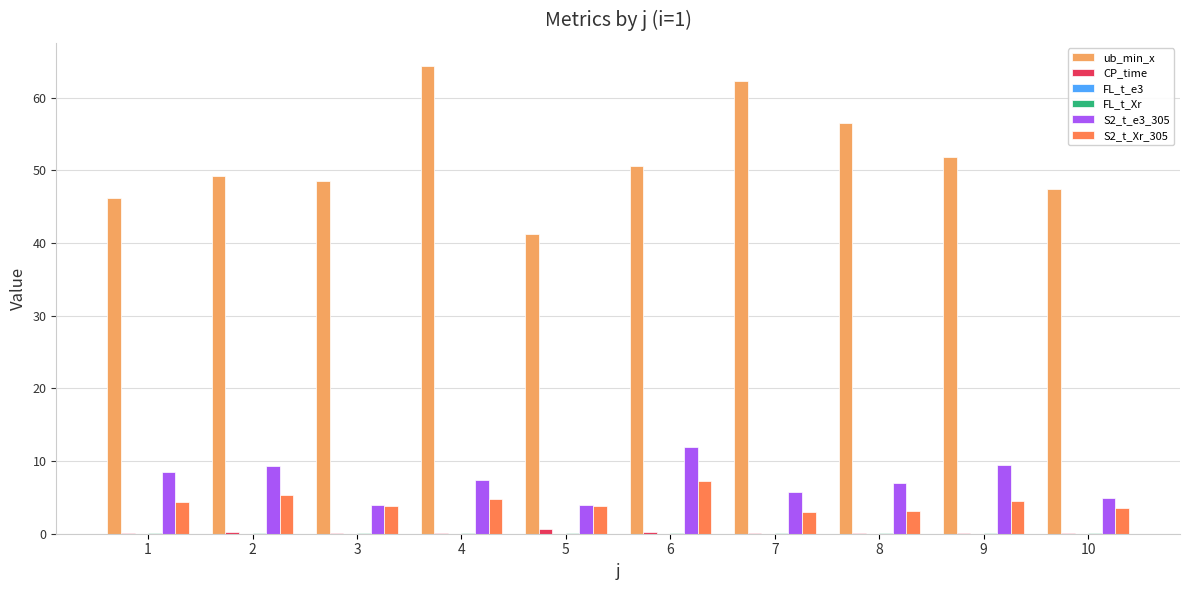

Is the value of ub_min_x at 6 greater than the value of CP_time at 8?

Yes